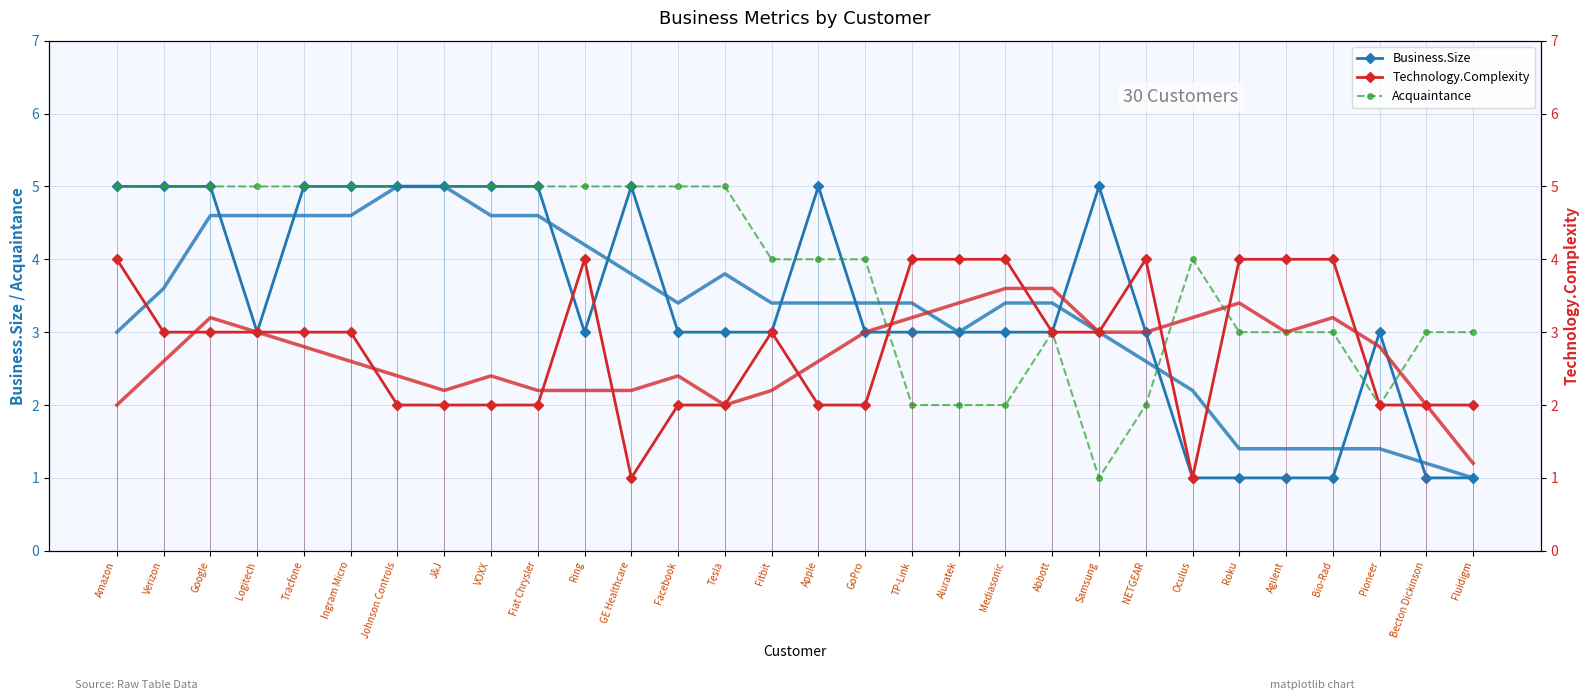

Is this an area chart (filled region under the line)?

No